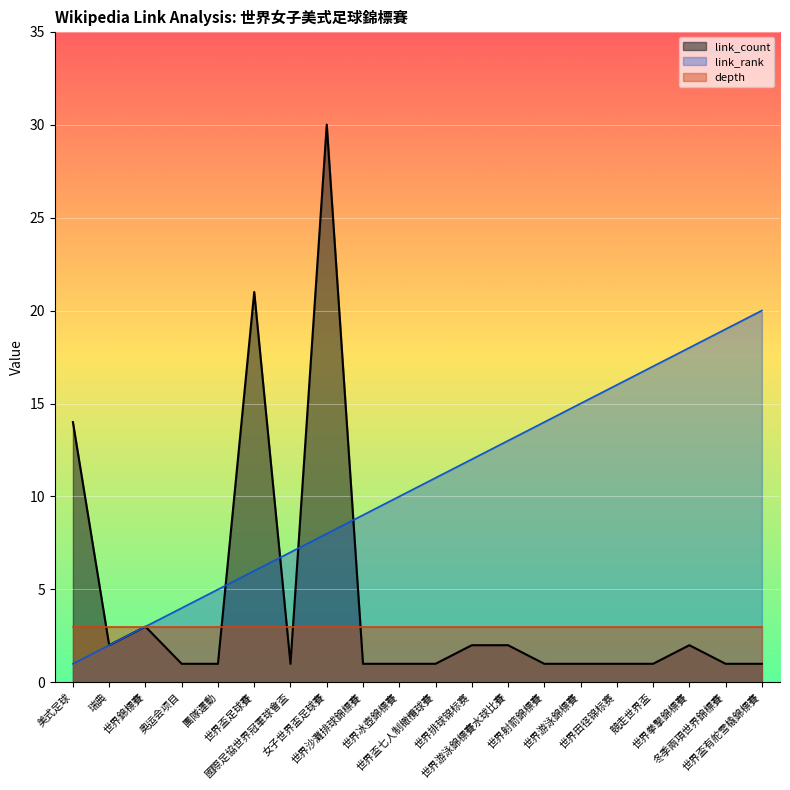

What is the highest value of the link_count series?

30